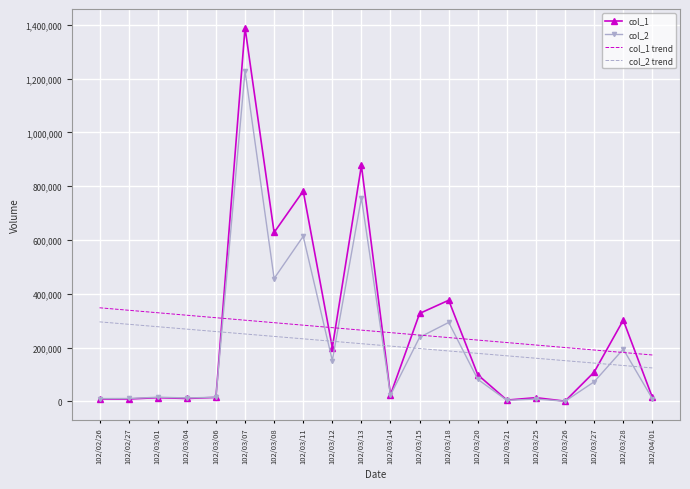

True or false: col_1 trend and col_1 intersect in this chart.

True